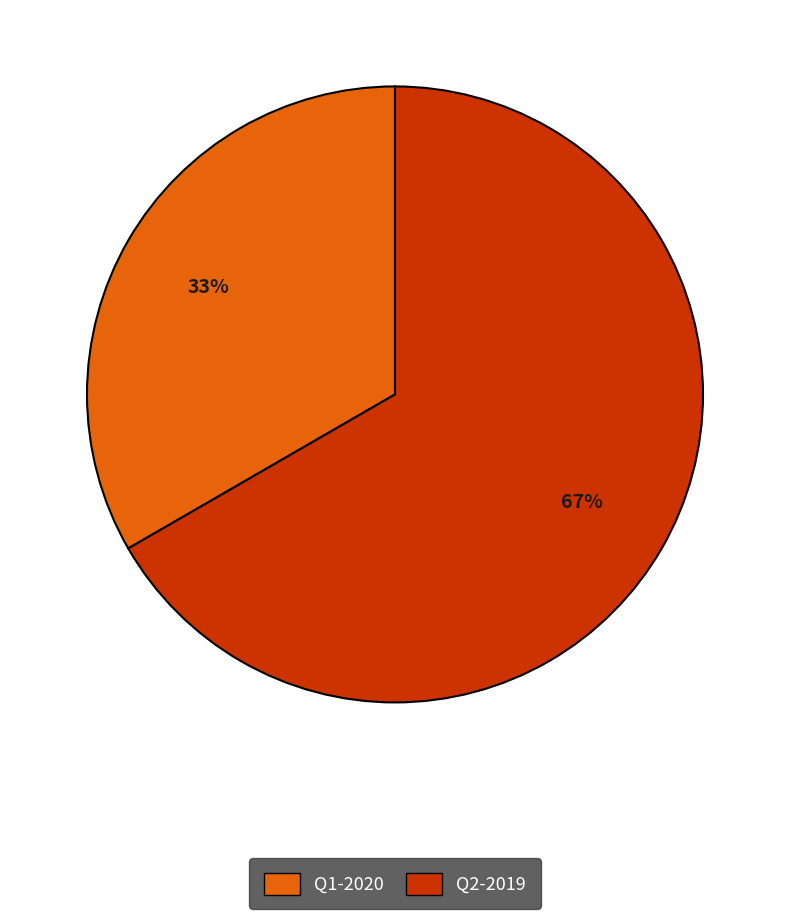

What is the ratio of the value at Q2-2019 to the value at Q1-2020?

2.0